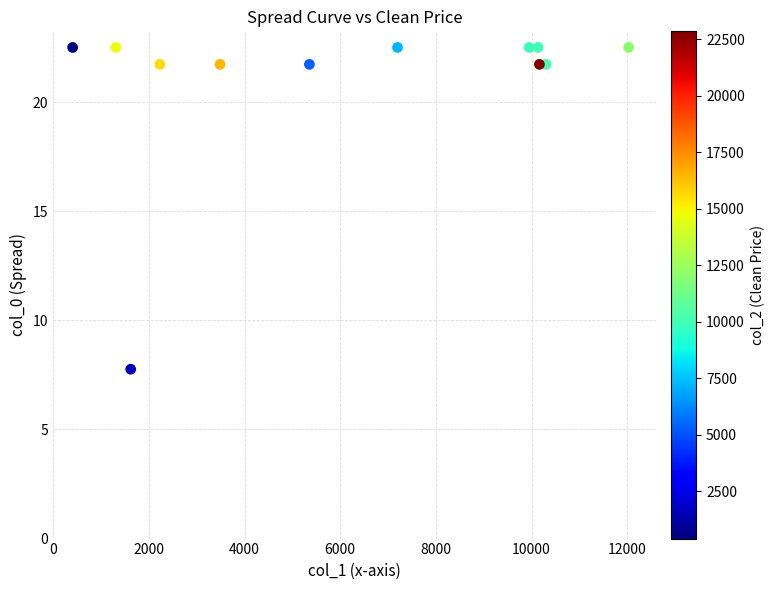

What is the range of X values (max minus min)?

11620.0